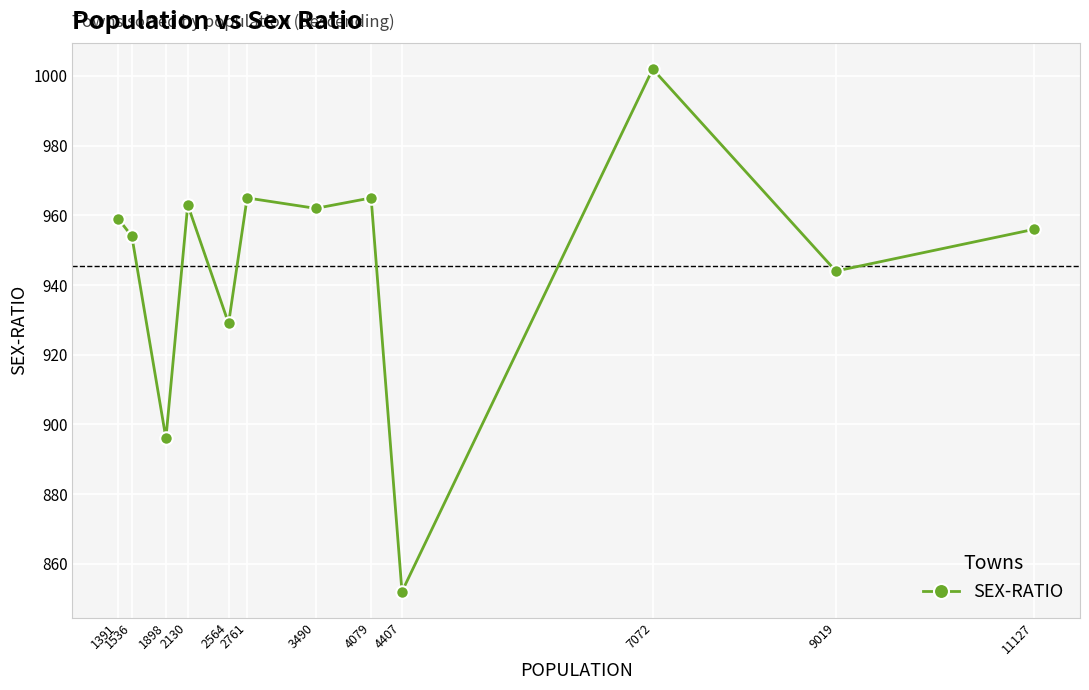

What is the average value?

946